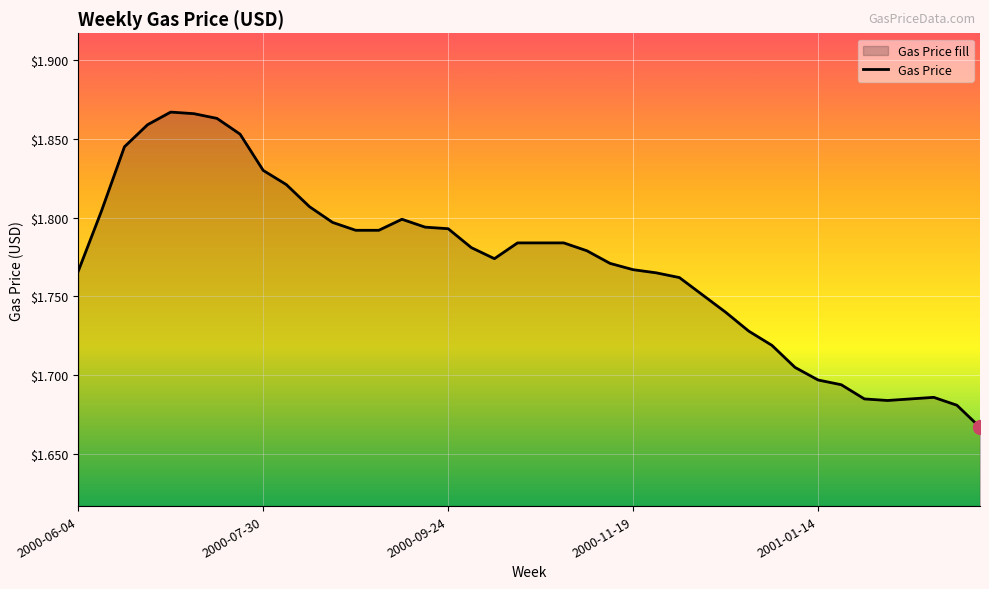

How many points are higher than both their immediate neighbors (excluding endpoints)?

3